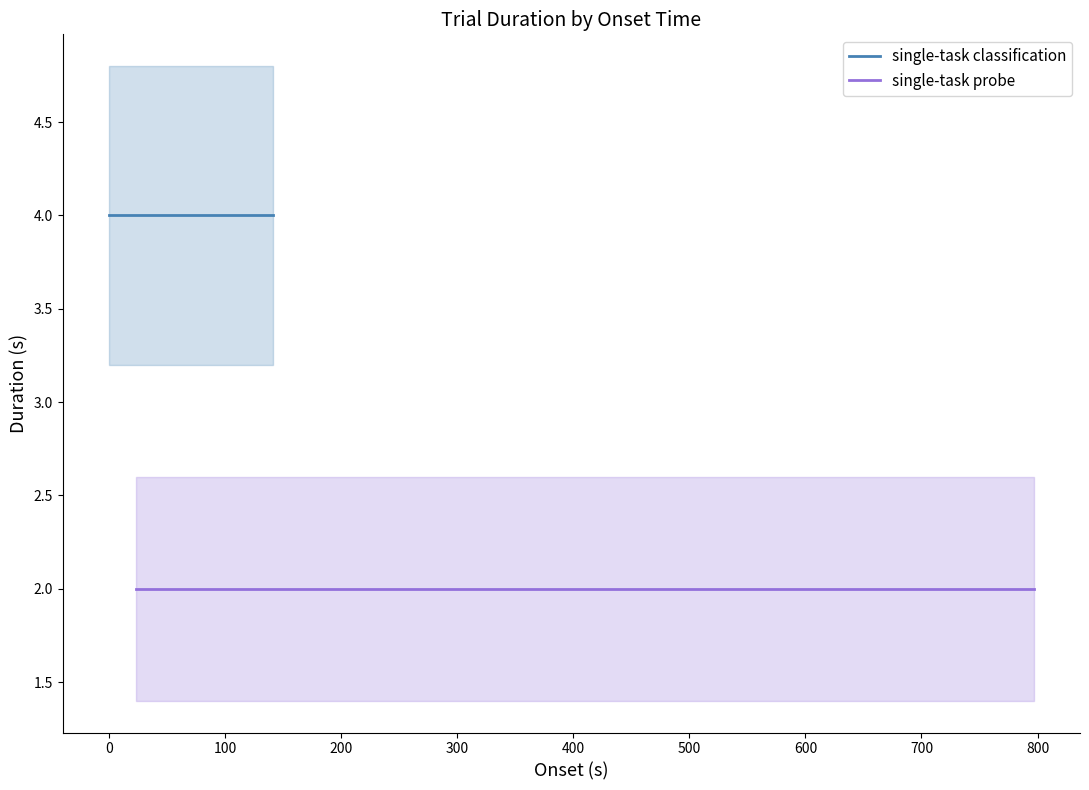

Reading right to left, what are all the values shown in this chart?

single-task classification: 4	4	4	4	4	4	4	4	4	4	4	4	4	4	4	4	4	4	4	4
single-task probe: 2	2	2	2	2	2	2	2	2	2	2	2	2	2	2	2	2	2	2	2